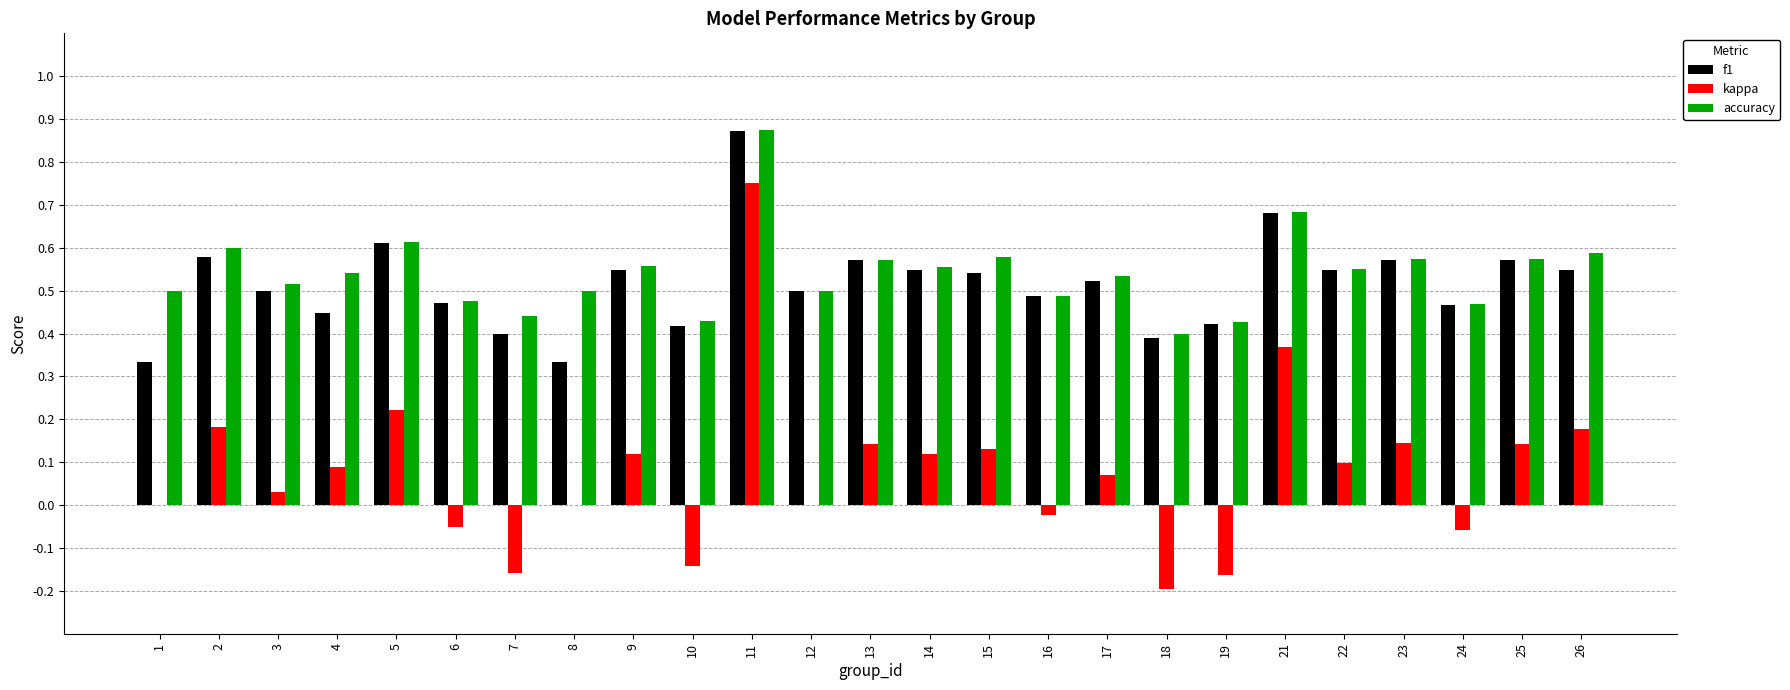

Between 2 and 11, which series saw the biggest shift?

kappa